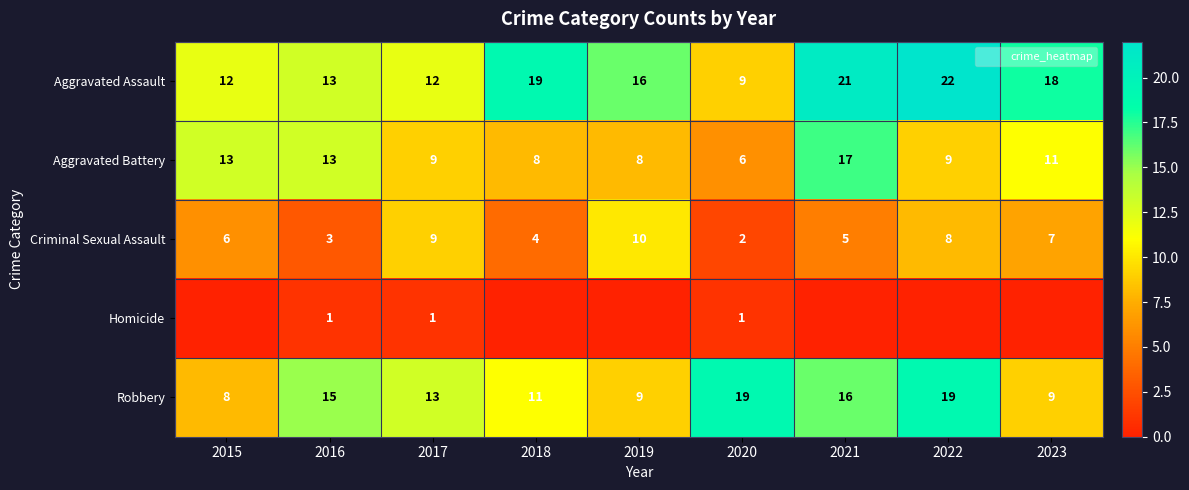

What is the highest value of the Aggravated Battery series?

17